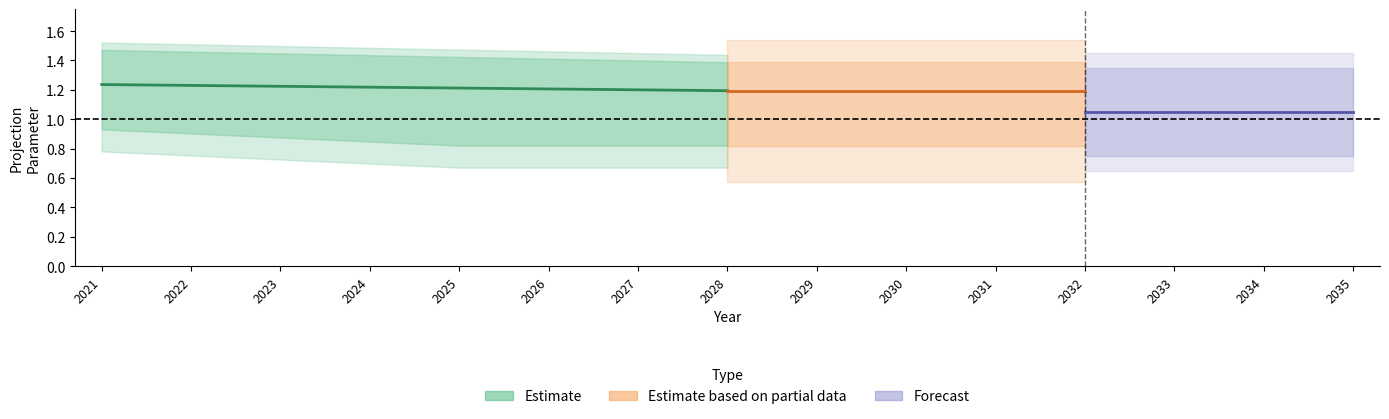

At which category does the chart reach its peak across all series?

2021